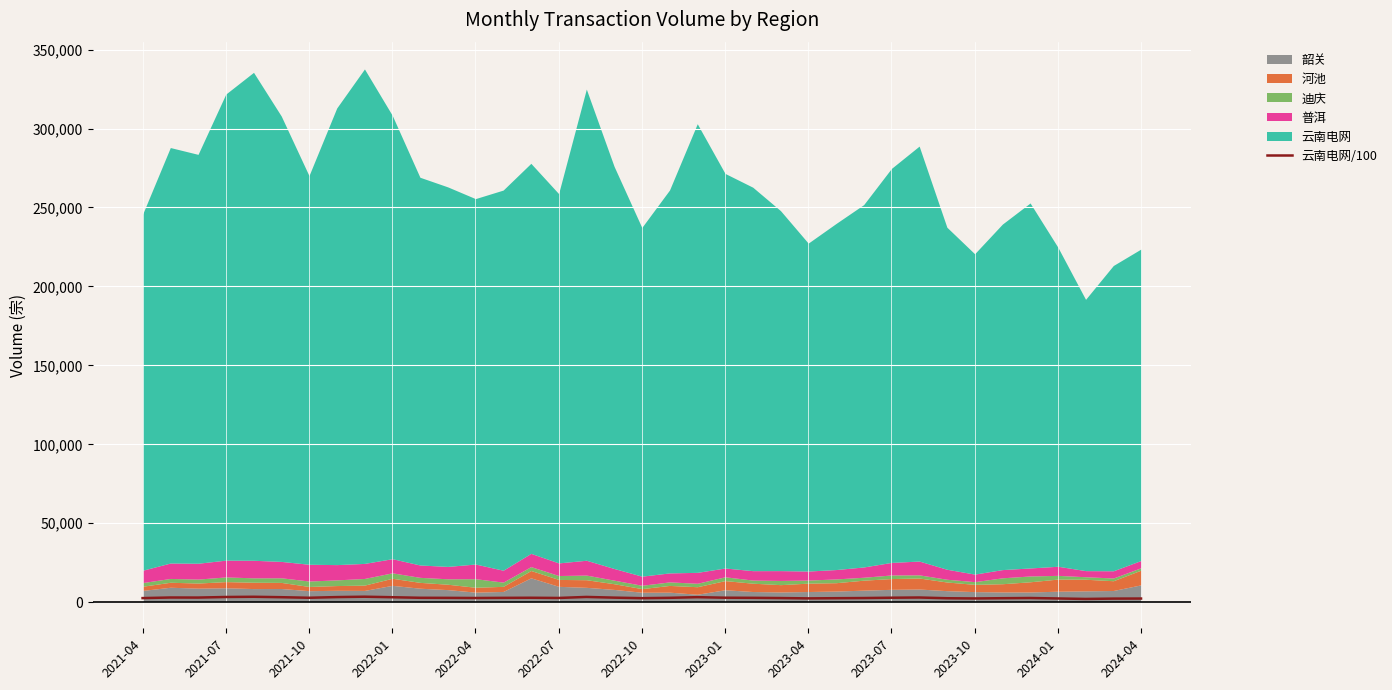

True or false: the data shows 987.6 at 2023-10.

False